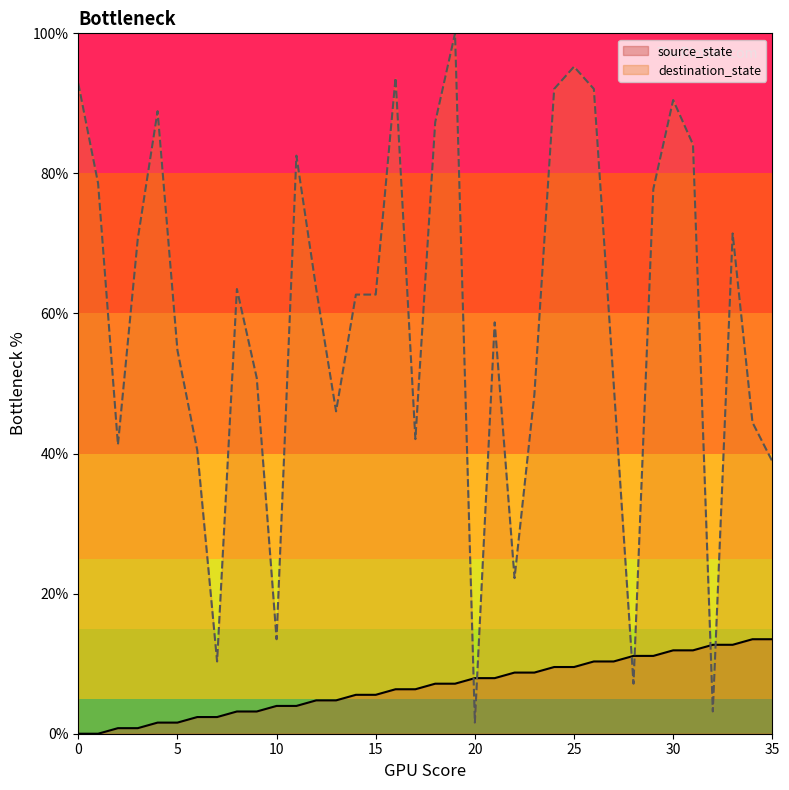

Between 12 and 19, which series saw the biggest shift?

destination_state